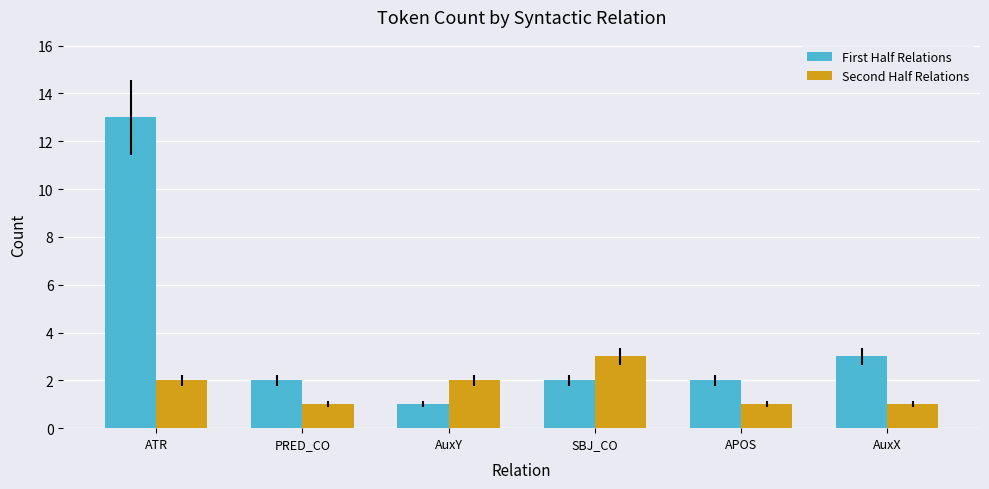

Which series has the largest total across all categories?

First Half Relations